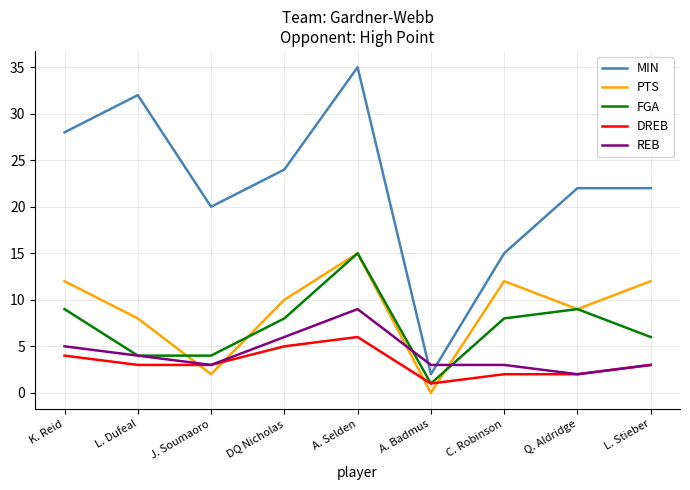

How many values in the PTS series are below 10?

4